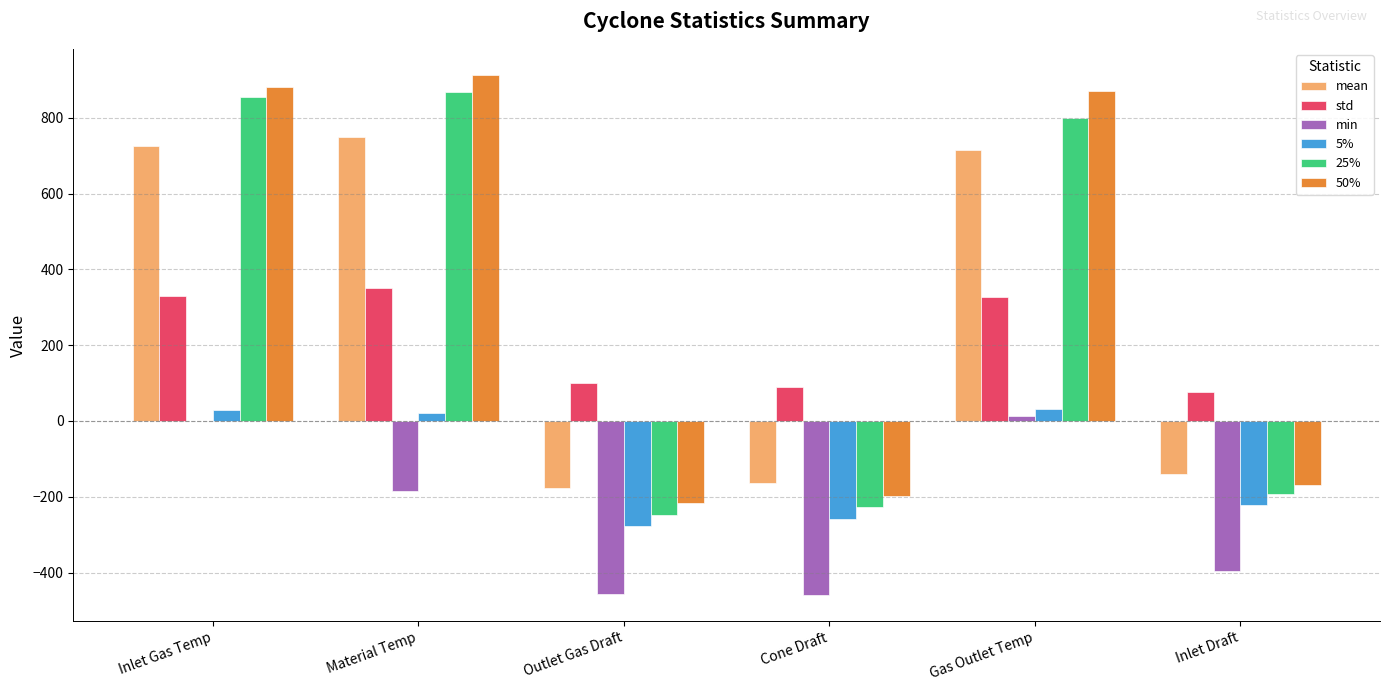

What is the greatest value displayed?

913.2